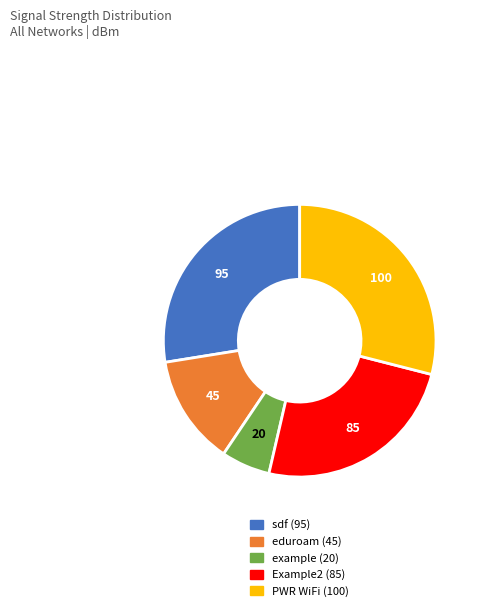

Rank the categories by value from highest to lowest.

PWR WiFi, sdf, Example2, eduroam, example